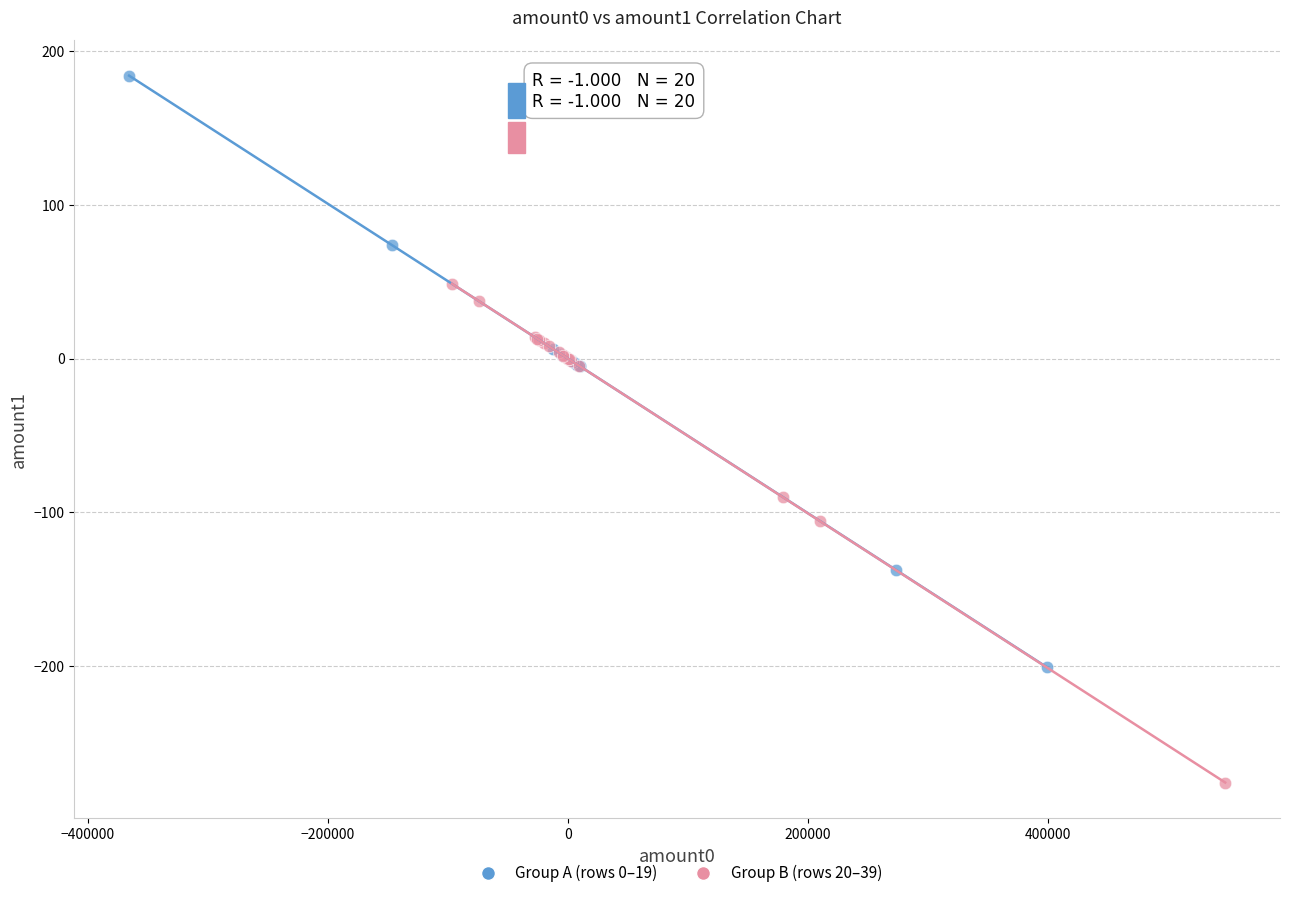

What are all the series names shown in the legend?

Group A (rows 0–19), Group B (rows 20–39)